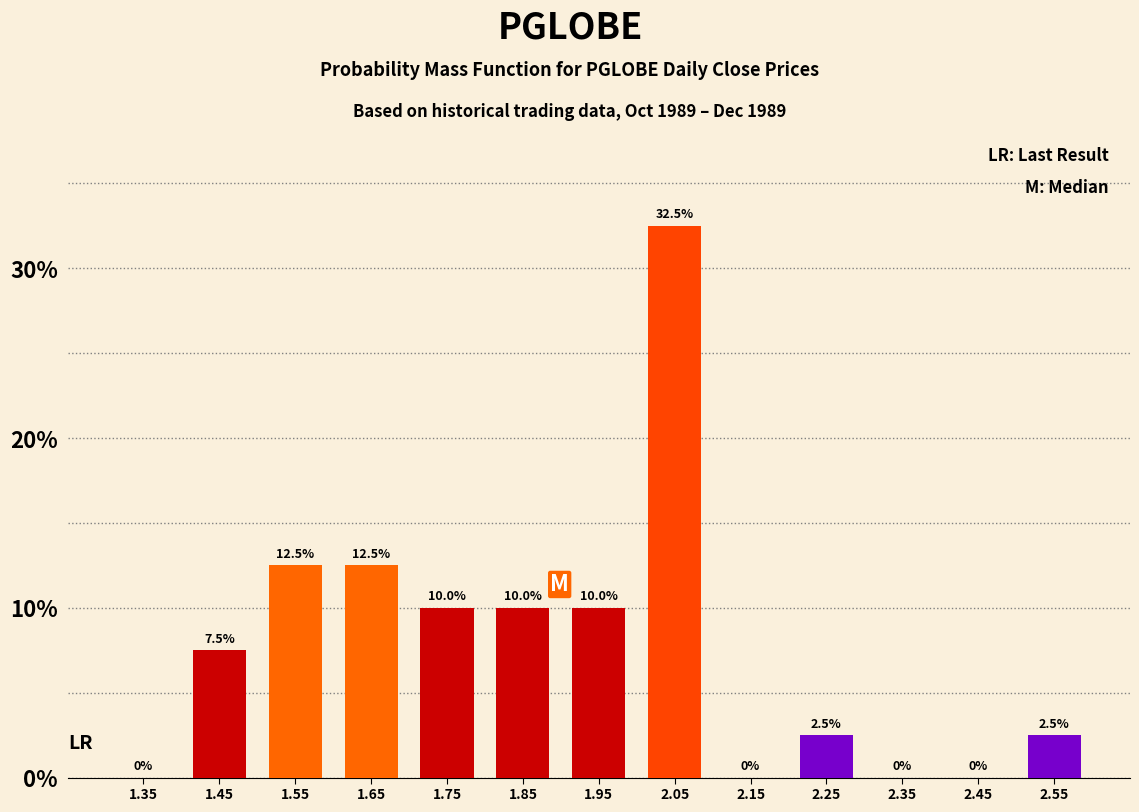

Reading left to right, list every bar in this chart as the range it spans on the x-axis followed by its height.

1.3 to 1.4: 0.0
1.4 to 1.5: 7.5
1.5 to 1.6: 12.5
1.6 to 1.7: 12.5
1.7 to 1.8: 10.0
1.8 to 1.9: 10.0
1.9 to 2.0: 10.0
2.0 to 2.1: 32.5
2.1 to 2.2: 0.0
2.2 to 2.3: 2.5
2.3 to 2.4: 0.0
2.4 to 2.5: 0.0
2.5 to 2.6: 2.5